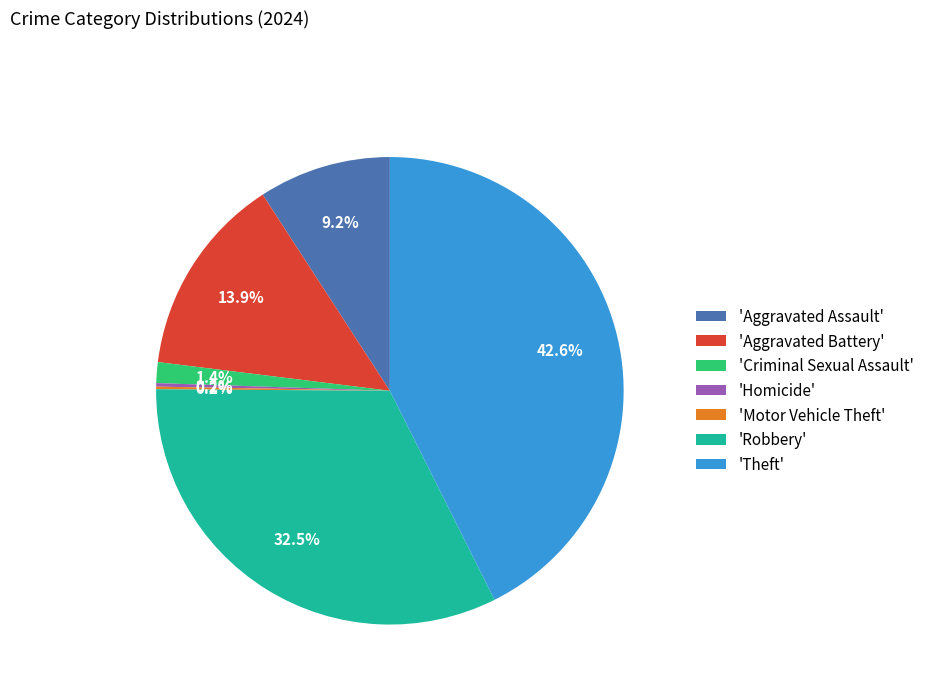

Does any single category account for the majority?

No